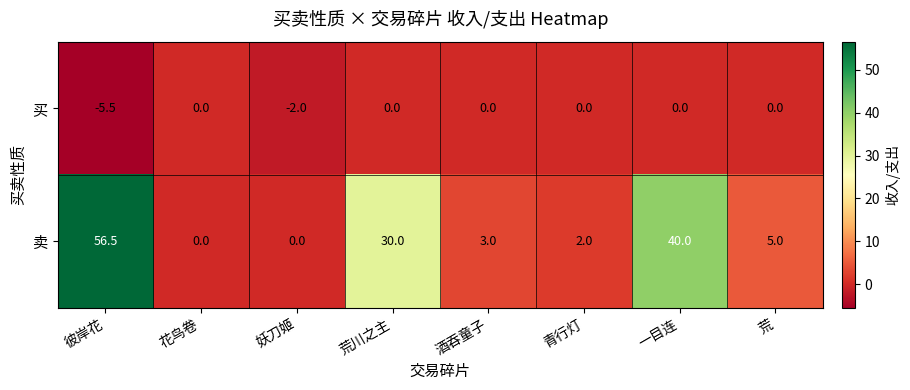

What is the greatest value displayed?

56.5